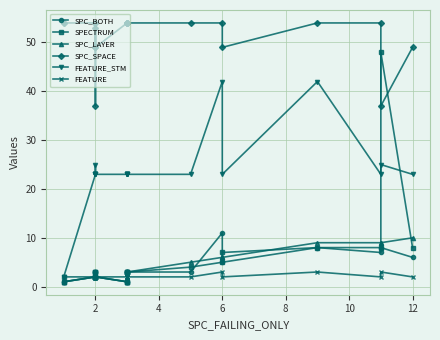

How many distinct data groups are displayed?

6